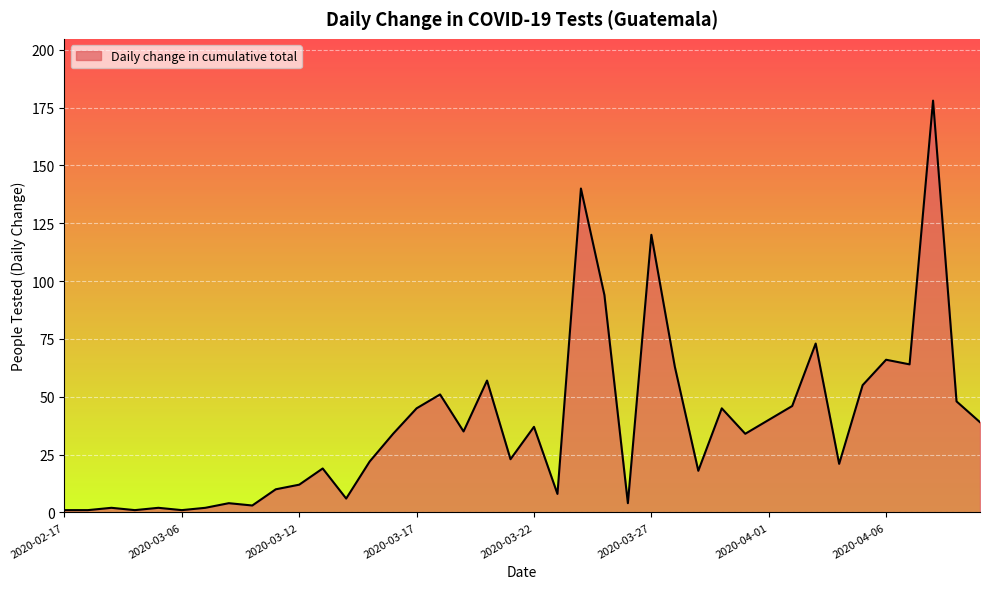

What is the greatest value displayed?

178